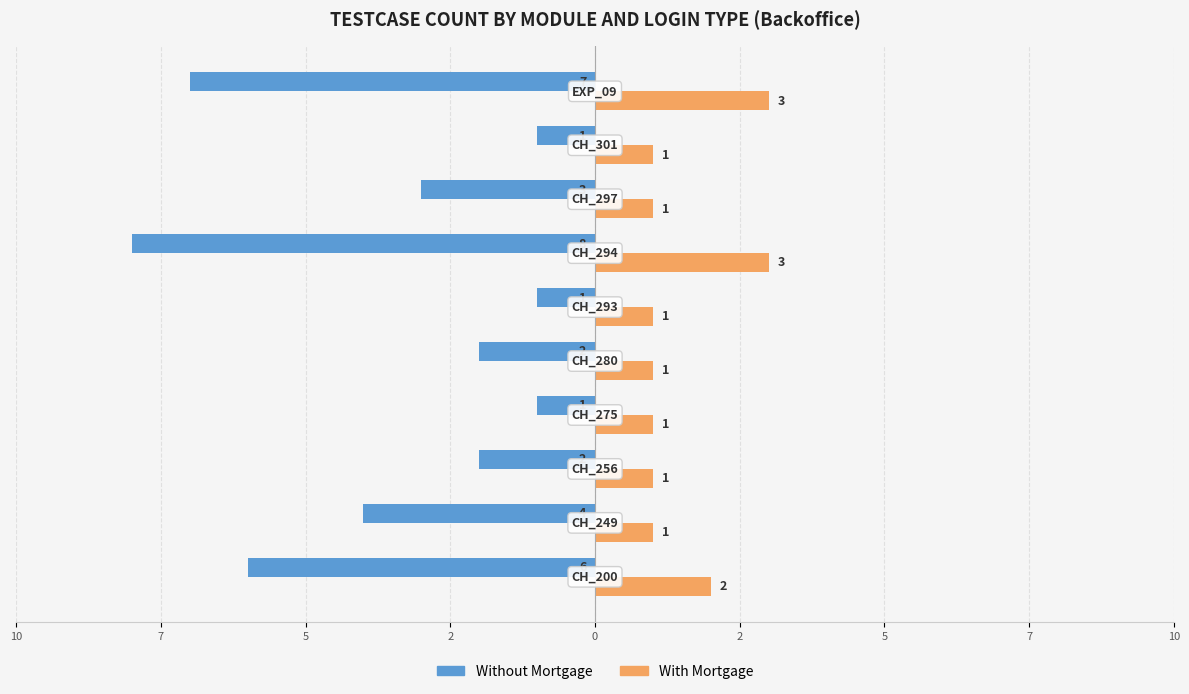

What are all the series names shown in the legend?

Without Mortgage, With Mortgage